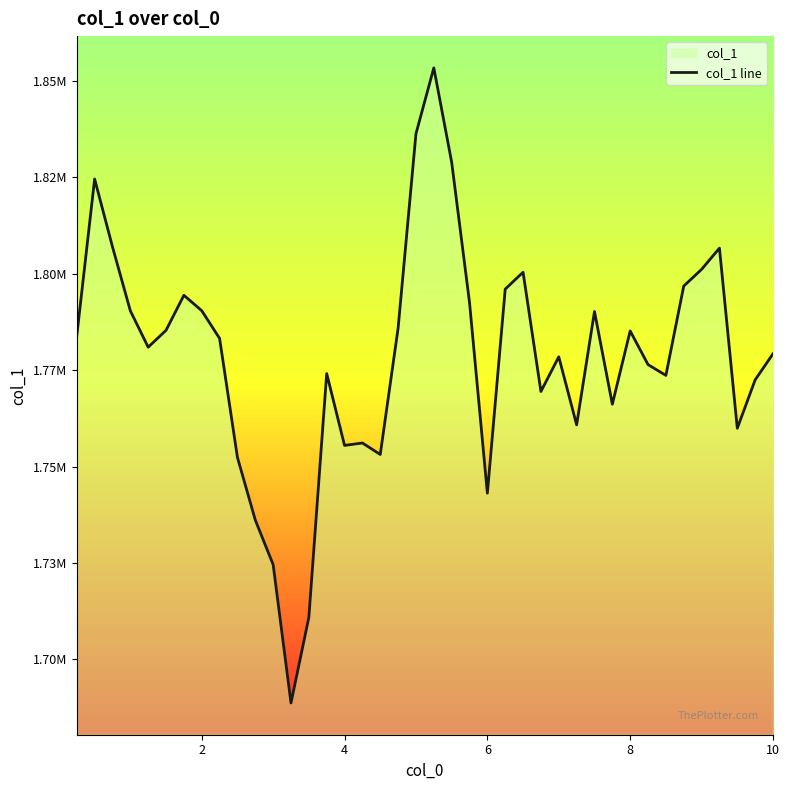

Does the chart display data point markers on the line(s)?

No